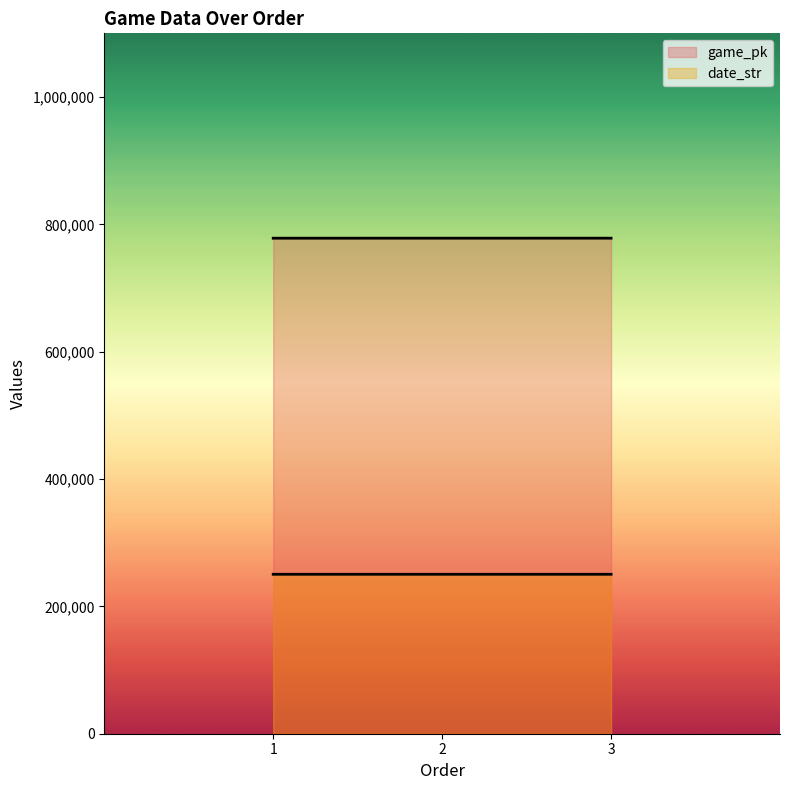

What is the average value of the game_pk series?

778276